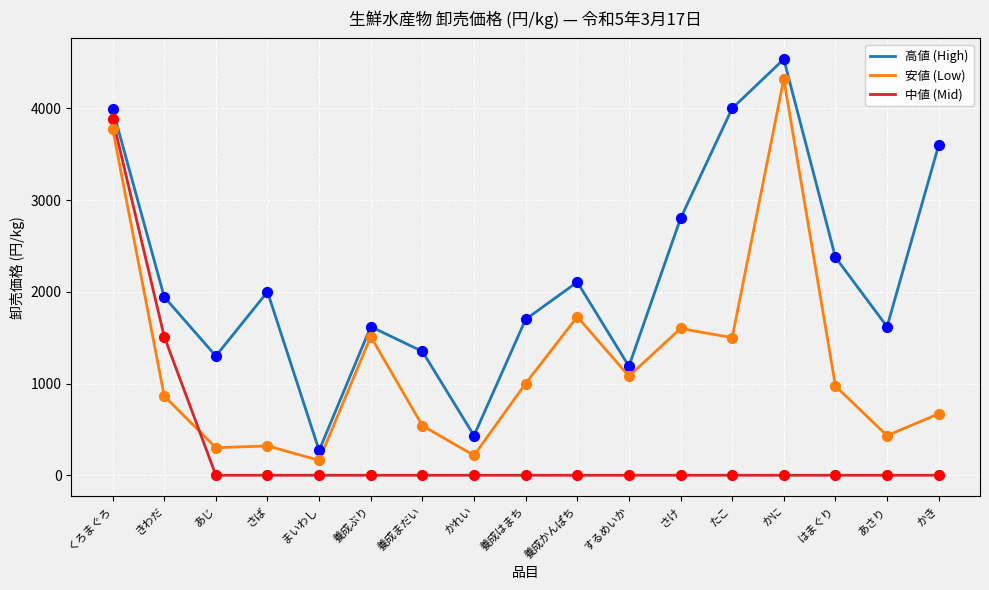

Is the value of 高値 (High) at まいわし greater than the value of 安値 (Low) at かれい?

Yes